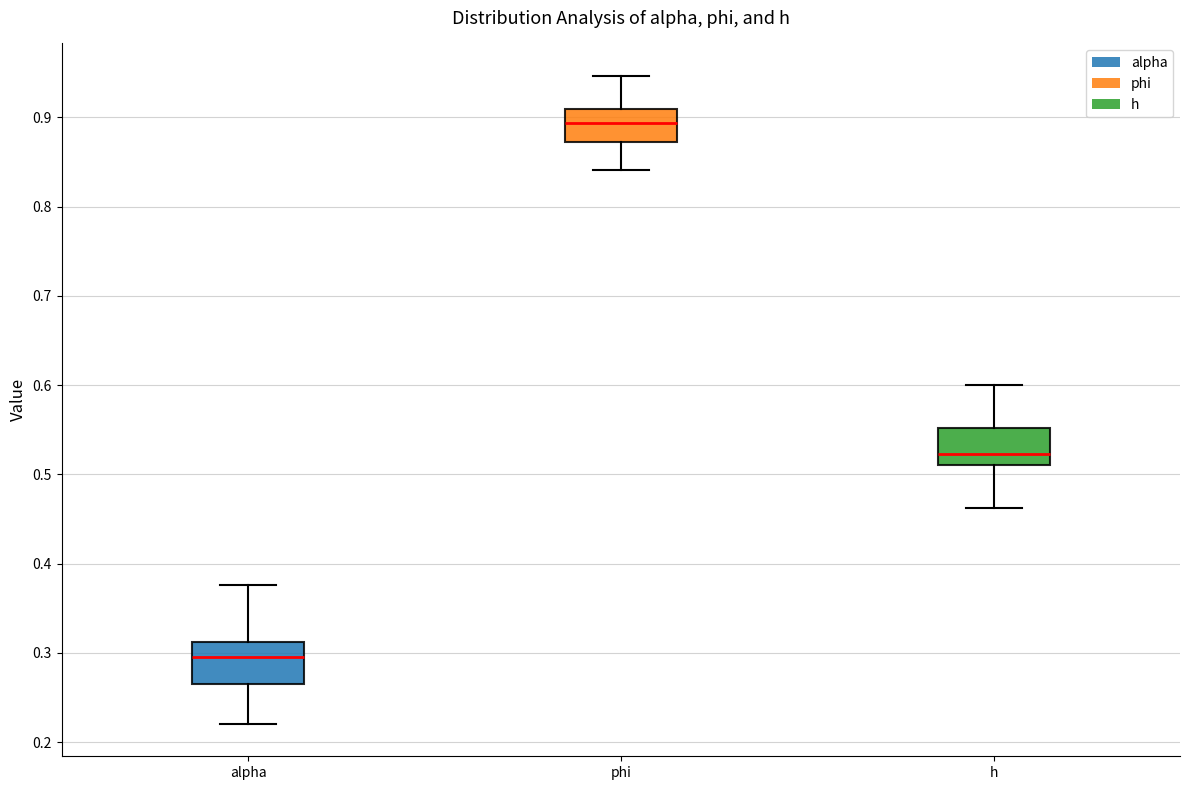

Reading left to right, transcribe this box plot: for each box, give where its median line is, the range the box spans, and where its two whiskers end, as read against the y-axis. The values are not printed on the chart, so give them approximately, as read against the axis.

alpha: median 0.30, box 0.27 to 0.31, whiskers 0.22 to 0.38
phi: median 0.89, box 0.87 to 0.91, whiskers 0.84 to 0.95
h: median 0.52, box 0.51 to 0.55, whiskers 0.46 to 0.60